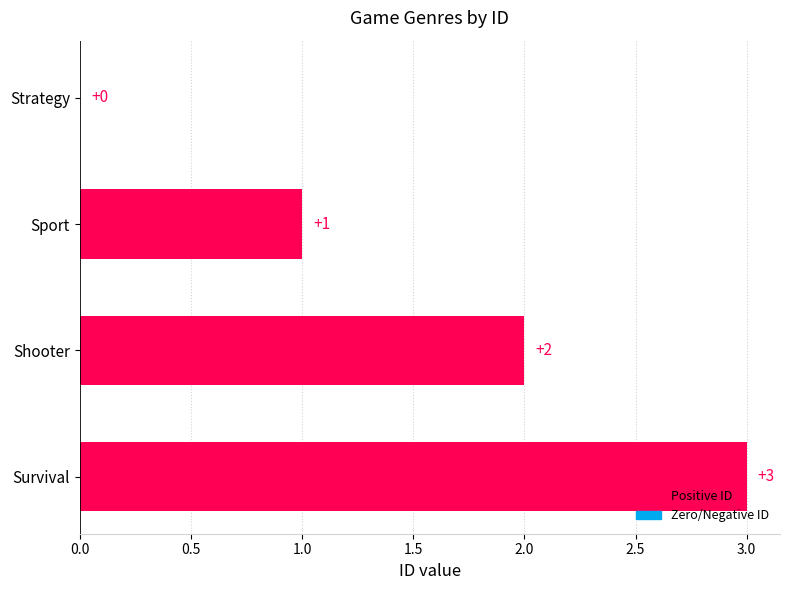

How many values are between 1 and 3?

3